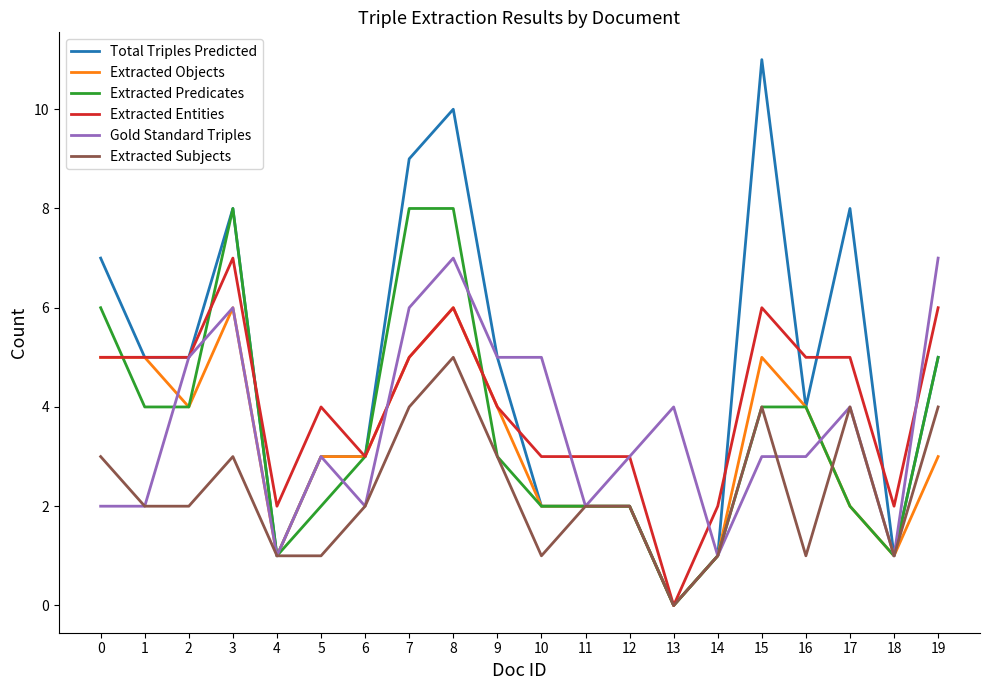

Does the chart have visible grid lines?

No